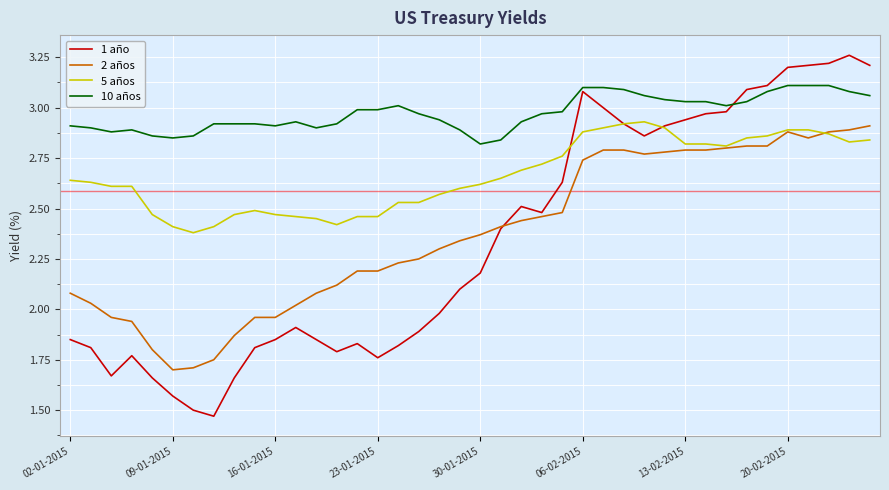

What is the difference between the maximum and minimum values in the 2 años series?

1.2